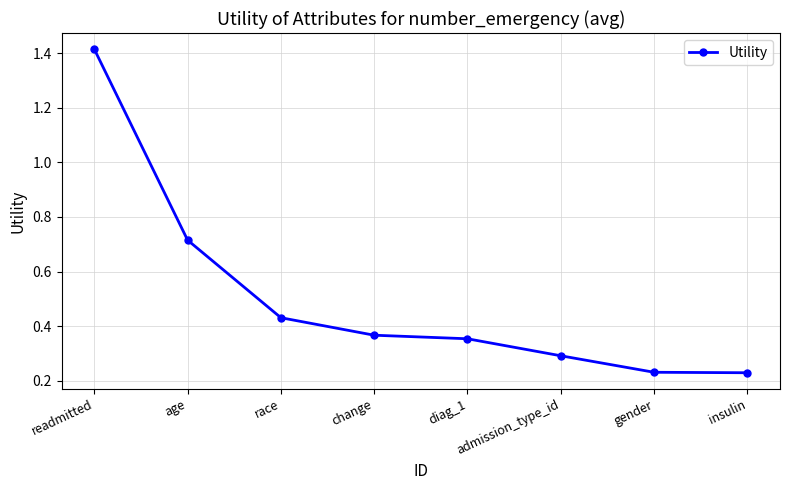

At which category does the chart reach its peak across all series?

readmitted